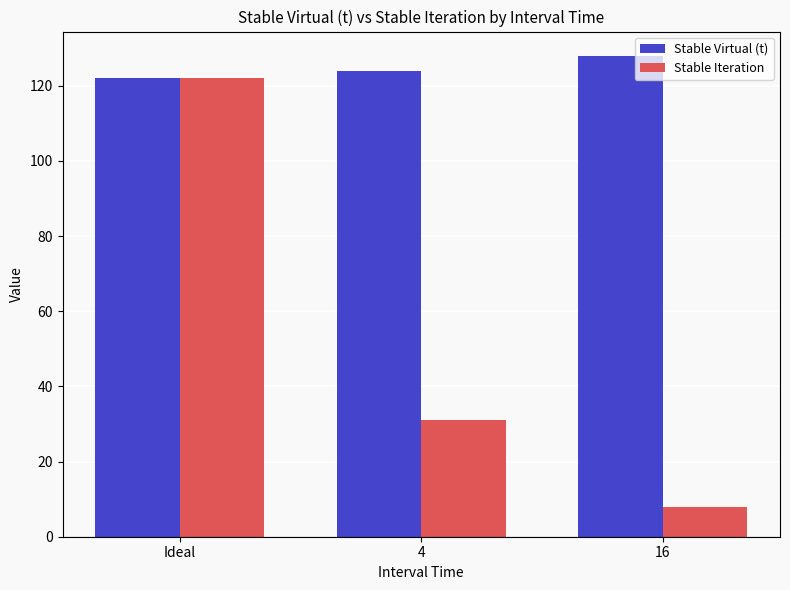

What is the spread (max minus min) of values at 4?

93